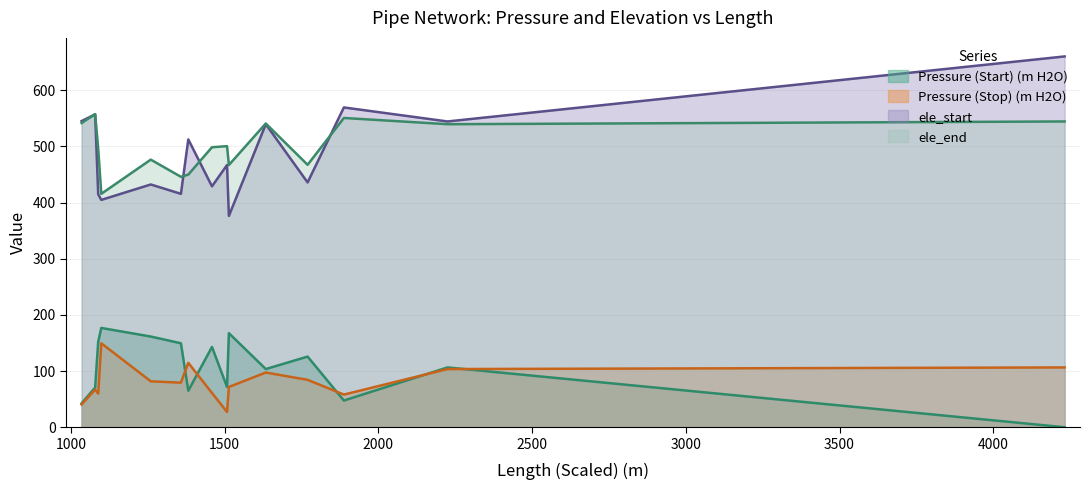

True or false: Pressure (Stop) (m H2O) and ele_start cross at least once.

False